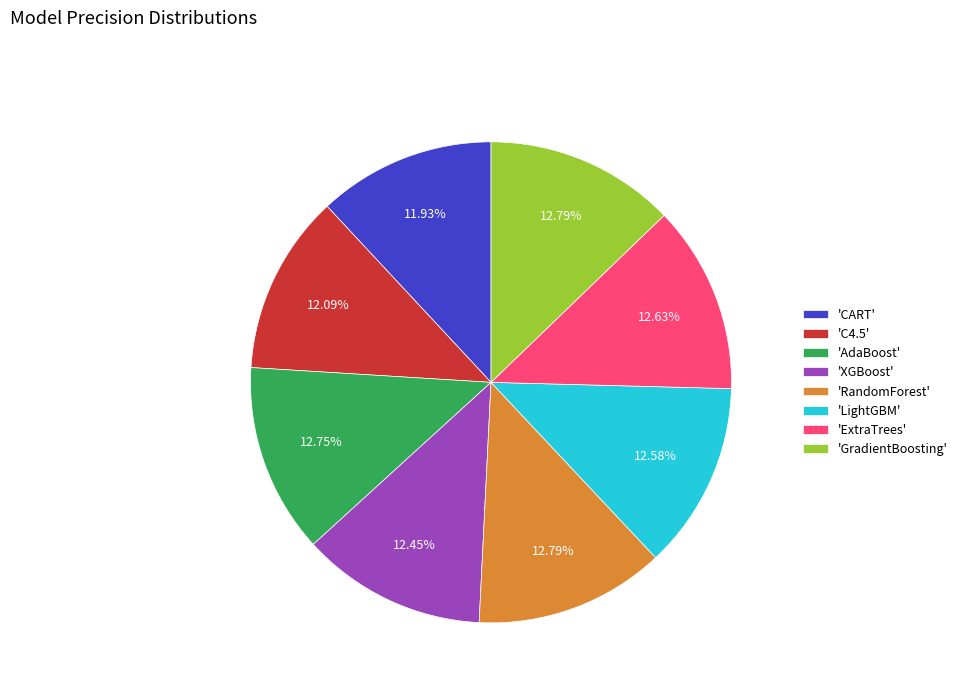

How many slices are in this pie chart?

8